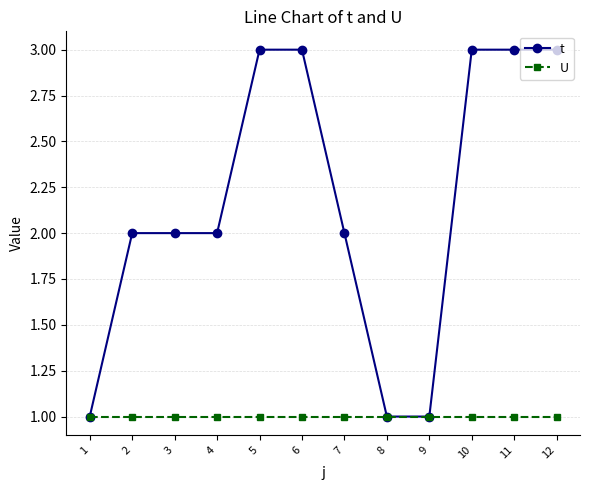

Is the value of U at 8 greater than the value of t at 2?

No